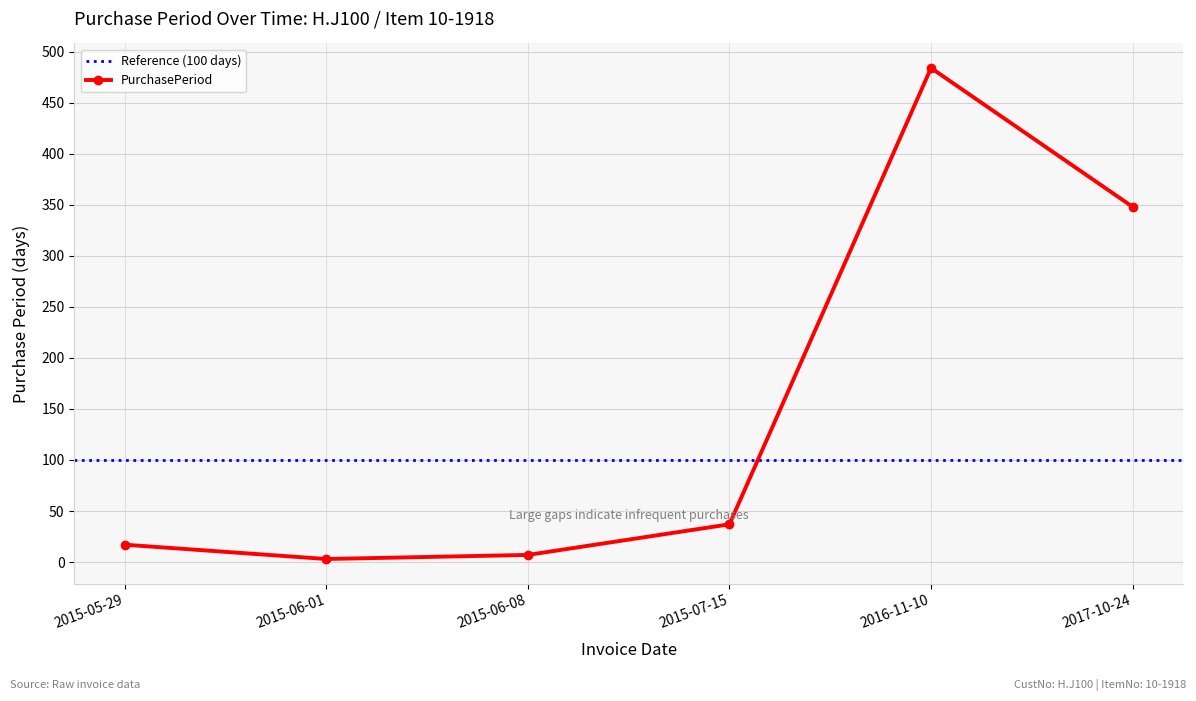

How many categories are shown in the chart?

6